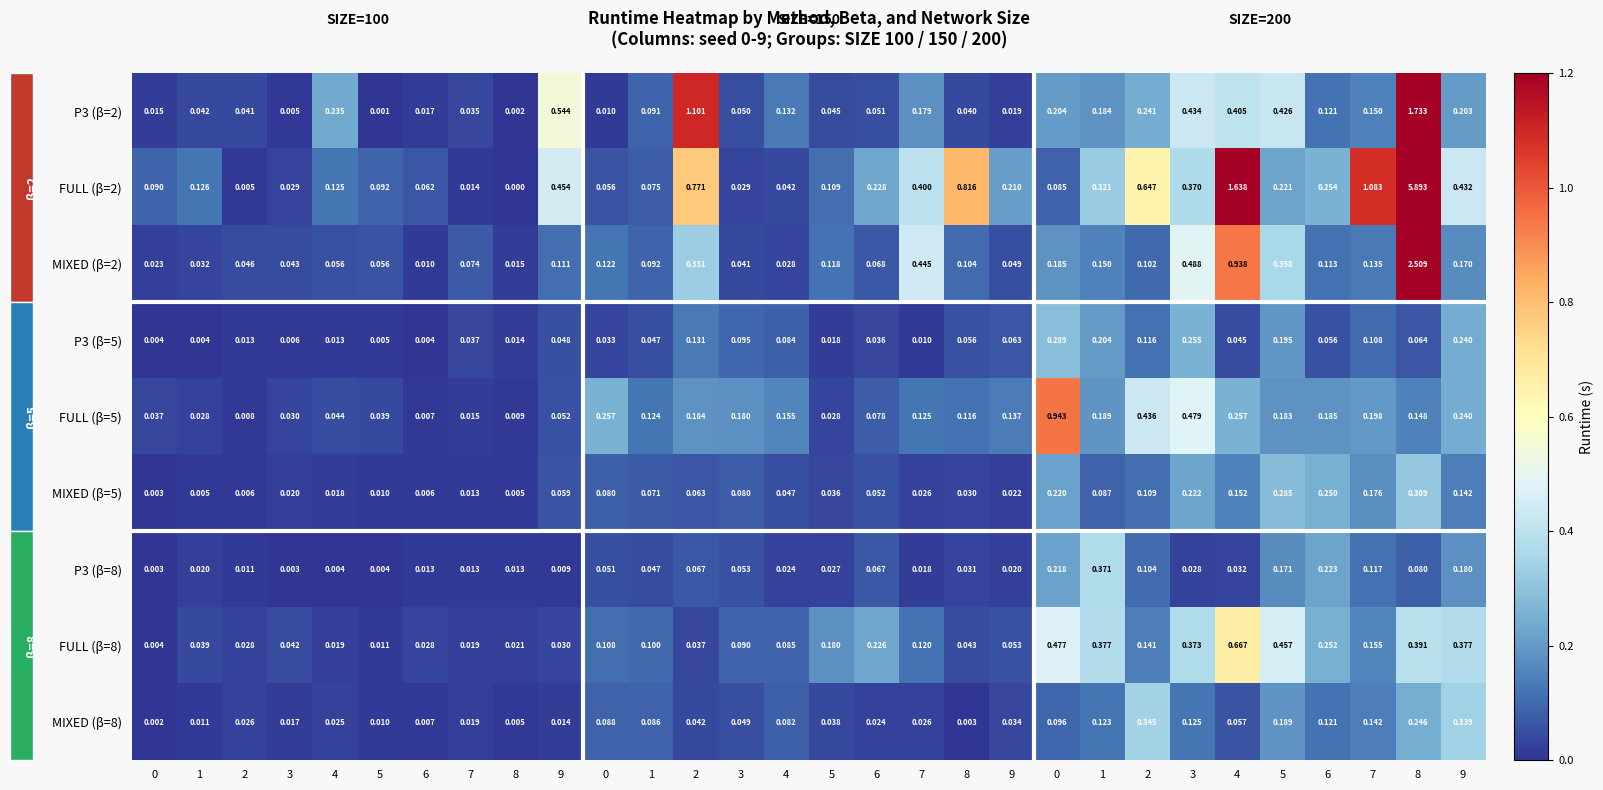

Reading right to left, extract all data points from this chart.

P3 (β=2): 9=0.2	8=1.7	7=0.1	6=0.1	5=0.4	4=0.4	3=0.4	2=0.2	1=0.2	0=0.2	9=0.0	8=0.0	7=0.2	6=0.1	5=0.0	4=0.1	3=0.1	2=1.1	1=0.1	0=0.0	9=0.5	8=0.0	7=0.0	6=0.0	5=0.0	4=0.2	3=0.0	2=0.0	1=0.0	0=0.0
FULL (β=2): 9=0.4	8=5.9	7=1.1	6=0.3	5=0.2	4=1.6	3=0.4	2=0.6	1=0.3	0=0.1	9=0.2	8=0.8	7=0.4	6=0.2	5=0.1	4=0.0	3=0.0	2=0.8	1=0.1	0=0.1	9=0.5	8=0.0	7=0.0	6=0.1	5=0.1	4=0.1	3=0.0	2=0.0	1=0.1	0=0.1
MIXED (β=2): 9=0.2	8=2.5	7=0.1	6=0.1	5=0.4	4=0.9	3=0.5	2=0.1	1=0.1	0=0.2	9=0.0	8=0.1	7=0.4	6=0.1	5=0.1	4=0.0	3=0.0	2=0.3	1=0.1	0=0.1	9=0.1	8=0.0	7=0.1	6=0.0	5=0.1	4=0.1	3=0.0	2=0.0	1=0.0	0=0.0
P3 (β=5): 9=0.2	8=0.1	7=0.1	6=0.1	5=0.2	4=0.0	3=0.3	2=0.1	1=0.2	0=0.3	9=0.1	8=0.1	7=0.0	6=0.0	5=0.0	4=0.1	3=0.1	2=0.1	1=0.0	0=0.0	9=0.0	8=0.0	7=0.0	6=0.0	5=0.0	4=0.0	3=0.0	2=0.0	1=0.0	0=0.0
FULL (β=5): 9=0.2	8=0.1	7=0.2	6=0.2	5=0.2	4=0.3	3=0.5	2=0.4	1=0.2	0=0.9	9=0.1	8=0.1	7=0.1	6=0.1	5=0.0	4=0.2	3=0.2	2=0.2	1=0.1	0=0.3	9=0.1	8=0.0	7=0.0	6=0.0	5=0.0	4=0.0	3=0.0	2=0.0	1=0.0	0=0.0
MIXED (β=5): 9=0.1	8=0.3	7=0.2	6=0.2	5=0.3	4=0.2	3=0.2	2=0.1	1=0.1	0=0.2	9=0.0	8=0.0	7=0.0	6=0.1	5=0.0	4=0.0	3=0.1	2=0.1	1=0.1	0=0.1	9=0.1	8=0.0	7=0.0	6=0.0	5=0.0	4=0.0	3=0.0	2=0.0	1=0.0	0=0.0
P3 (β=8): 9=0.2	8=0.1	7=0.1	6=0.2	5=0.2	4=0.0	3=0.0	2=0.1	1=0.4	0=0.2	9=0.0	8=0.0	7=0.0	6=0.1	5=0.0	4=0.0	3=0.1	2=0.1	1=0.0	0=0.1	9=0.0	8=0.0	7=0.0	6=0.0	5=0.0	4=0.0	3=0.0	2=0.0	1=0.0	0=0.0
FULL (β=8): 9=0.4	8=0.4	7=0.2	6=0.3	5=0.5	4=0.7	3=0.4	2=0.1	1=0.4	0=0.5	9=0.1	8=0.0	7=0.1	6=0.2	5=0.2	4=0.1	3=0.1	2=0.0	1=0.1	0=0.1	9=0.0	8=0.0	7=0.0	6=0.0	5=0.0	4=0.0	3=0.0	2=0.0	1=0.0	0=0.0
MIXED (β=8): 9=0.3	8=0.2	7=0.1	6=0.1	5=0.2	4=0.1	3=0.1	2=0.3	1=0.1	0=0.1	9=0.0	8=0.0	7=0.0	6=0.0	5=0.0	4=0.1	3=0.0	2=0.0	1=0.1	0=0.1	9=0.0	8=0.0	7=0.0	6=0.0	5=0.0	4=0.0	3=0.0	2=0.0	1=0.0	0=0.0